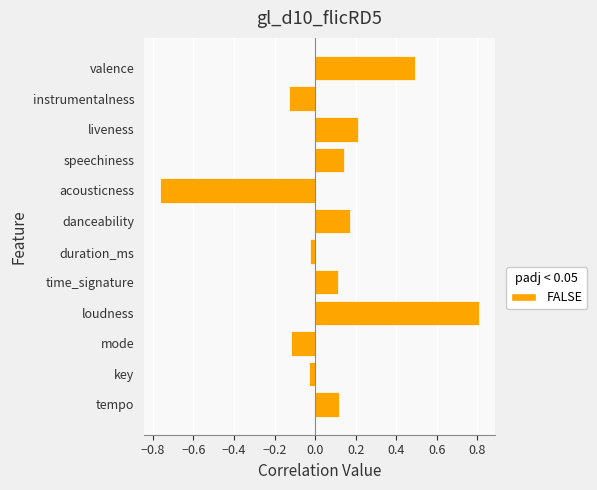

How many bars are there in total?

12